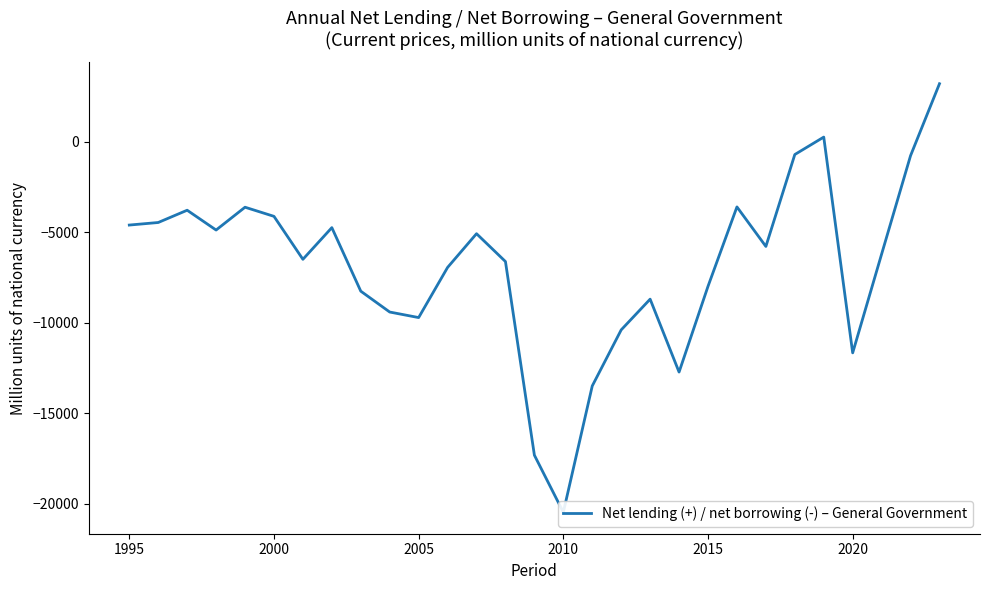

How many data points are less than -6215?

14